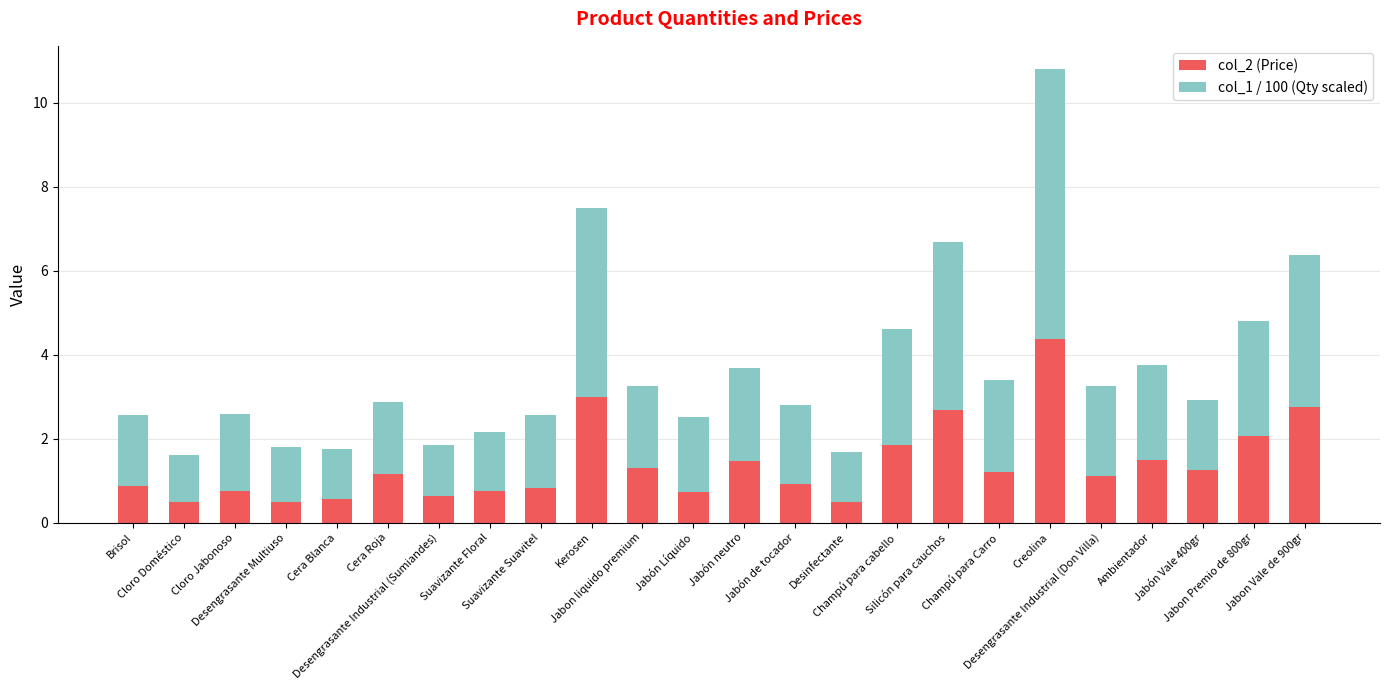

What is the highest value of the col_2 (Price) series?

4.4